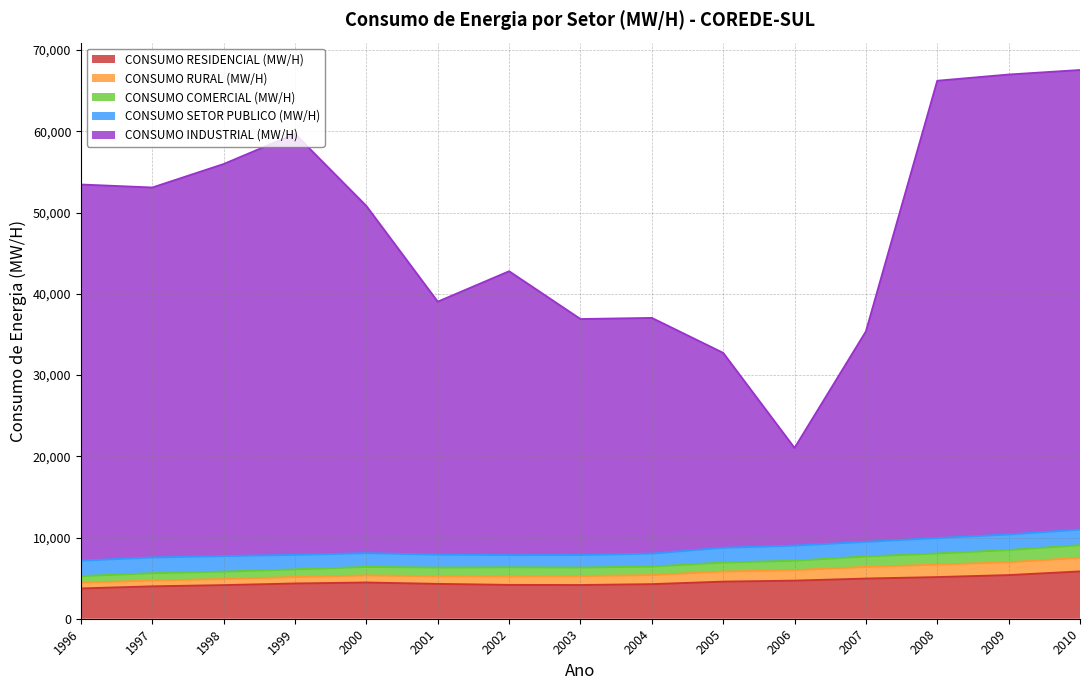

Which series has the widest spread of values?

CONSUMO INDUSTRIAL (MW/H)